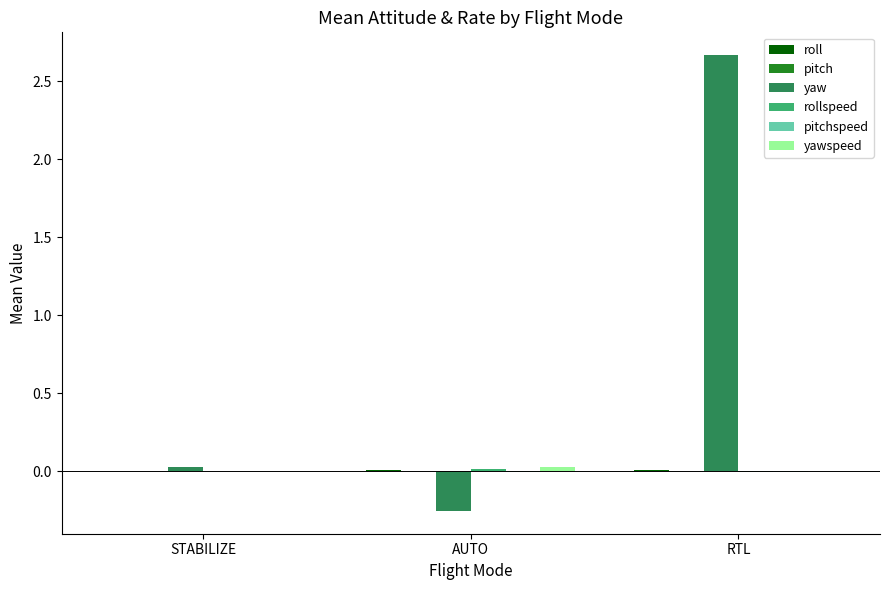

How many distinct data groups are displayed?

6